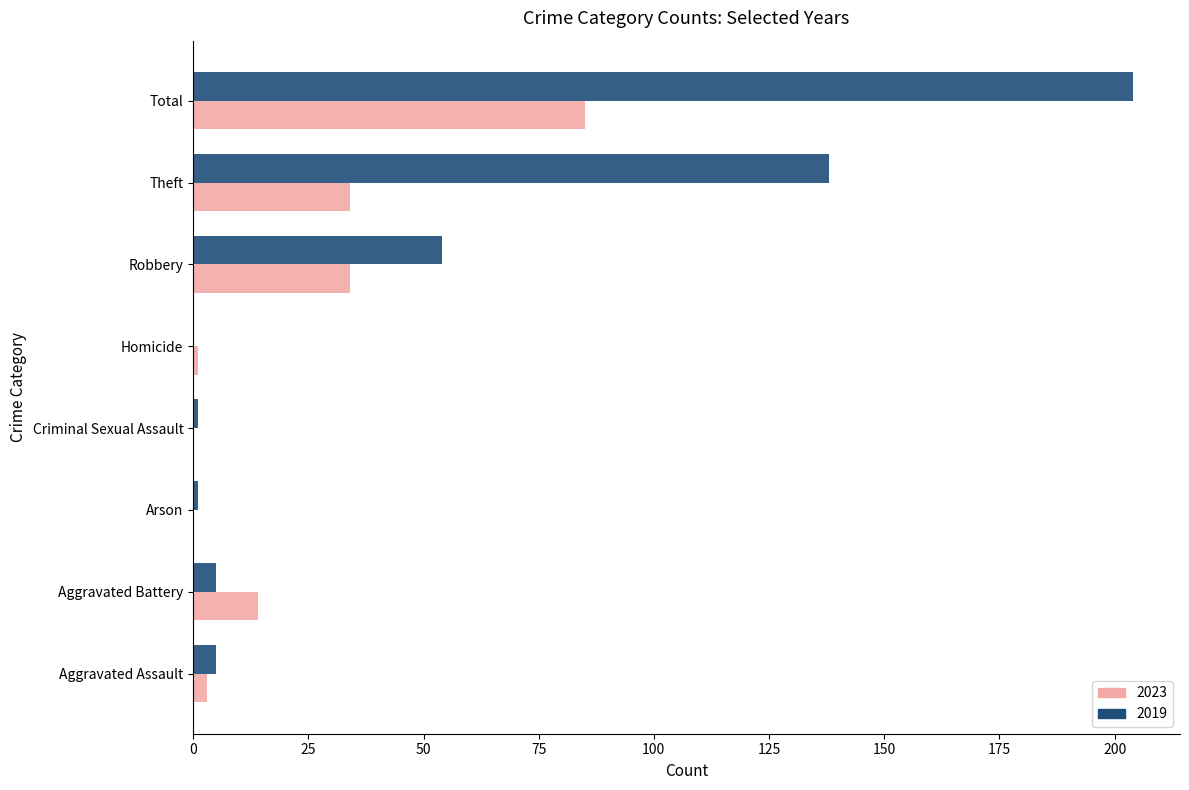

The value of 2023 at Criminal Sexual Assault is -40. True or false?

False